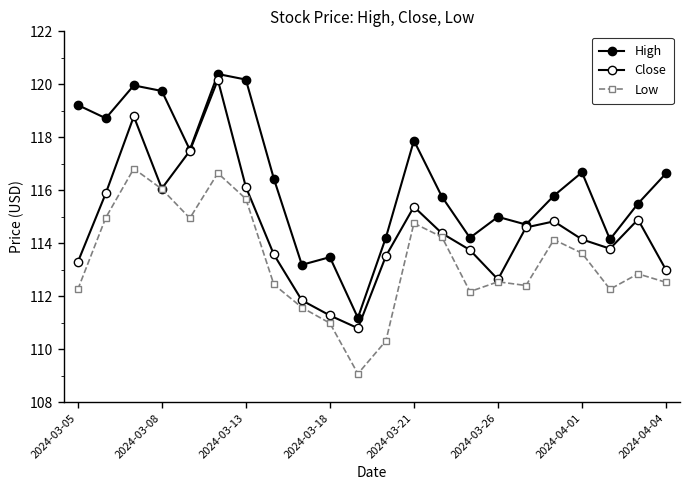

True or false: Close and High intersect in this chart.

False